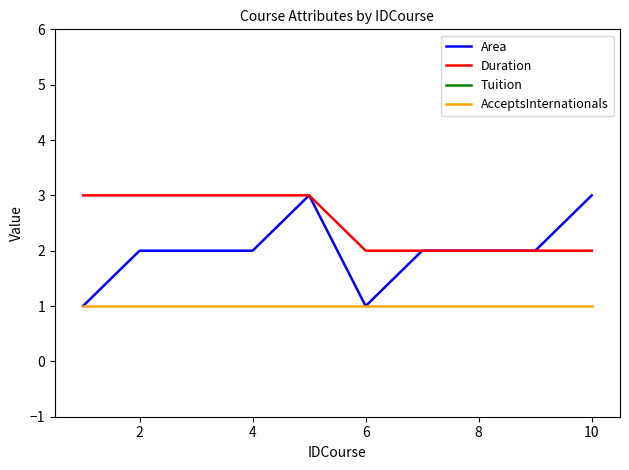

At how many categories does at least one series exceed 842?

10